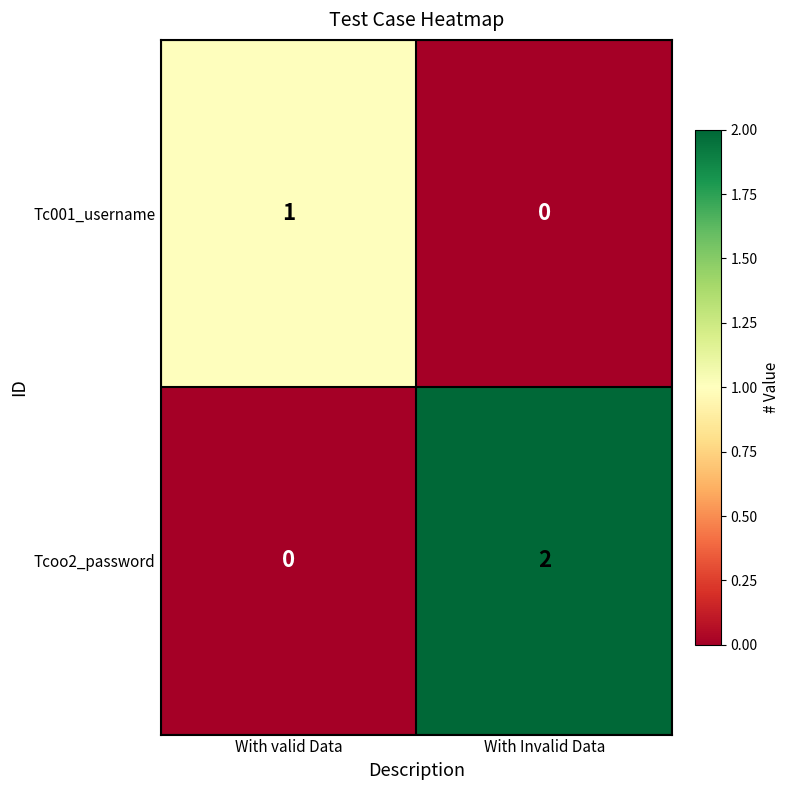

True or false: Tcoo2_password has a value of 2 at With Invalid Data.

True